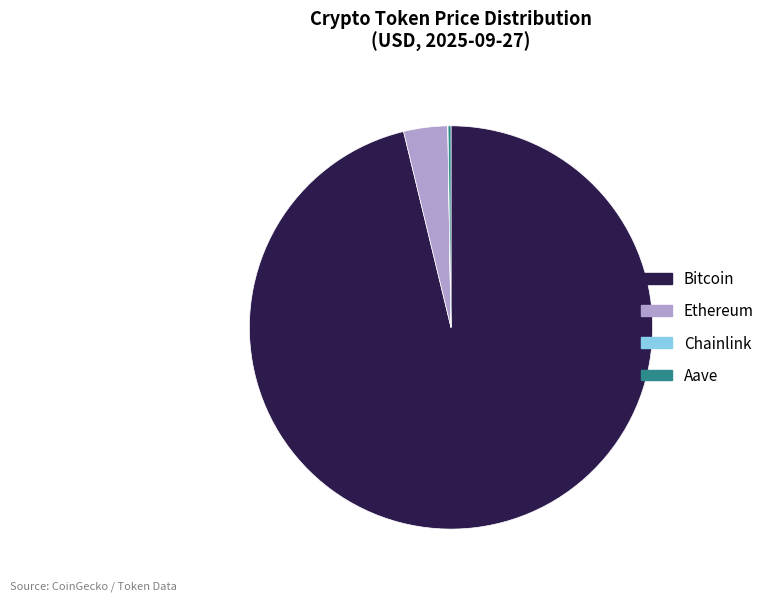

Which slice is the largest?

Bitcoin